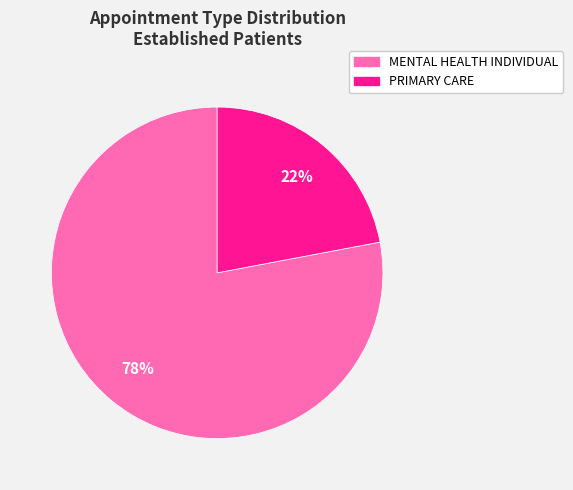

Is PRIMARY CARE the majority of the pie?

No